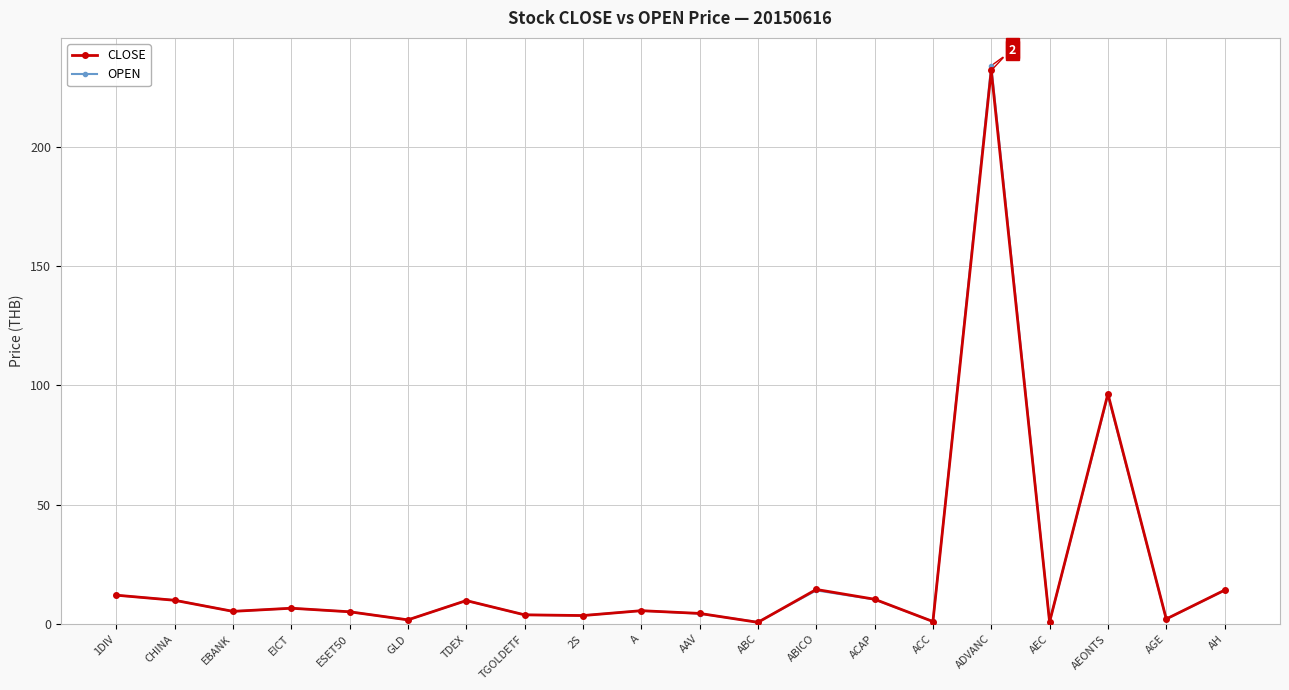

True or false: CLOSE has a value of 147.0 at AEONTS.

False